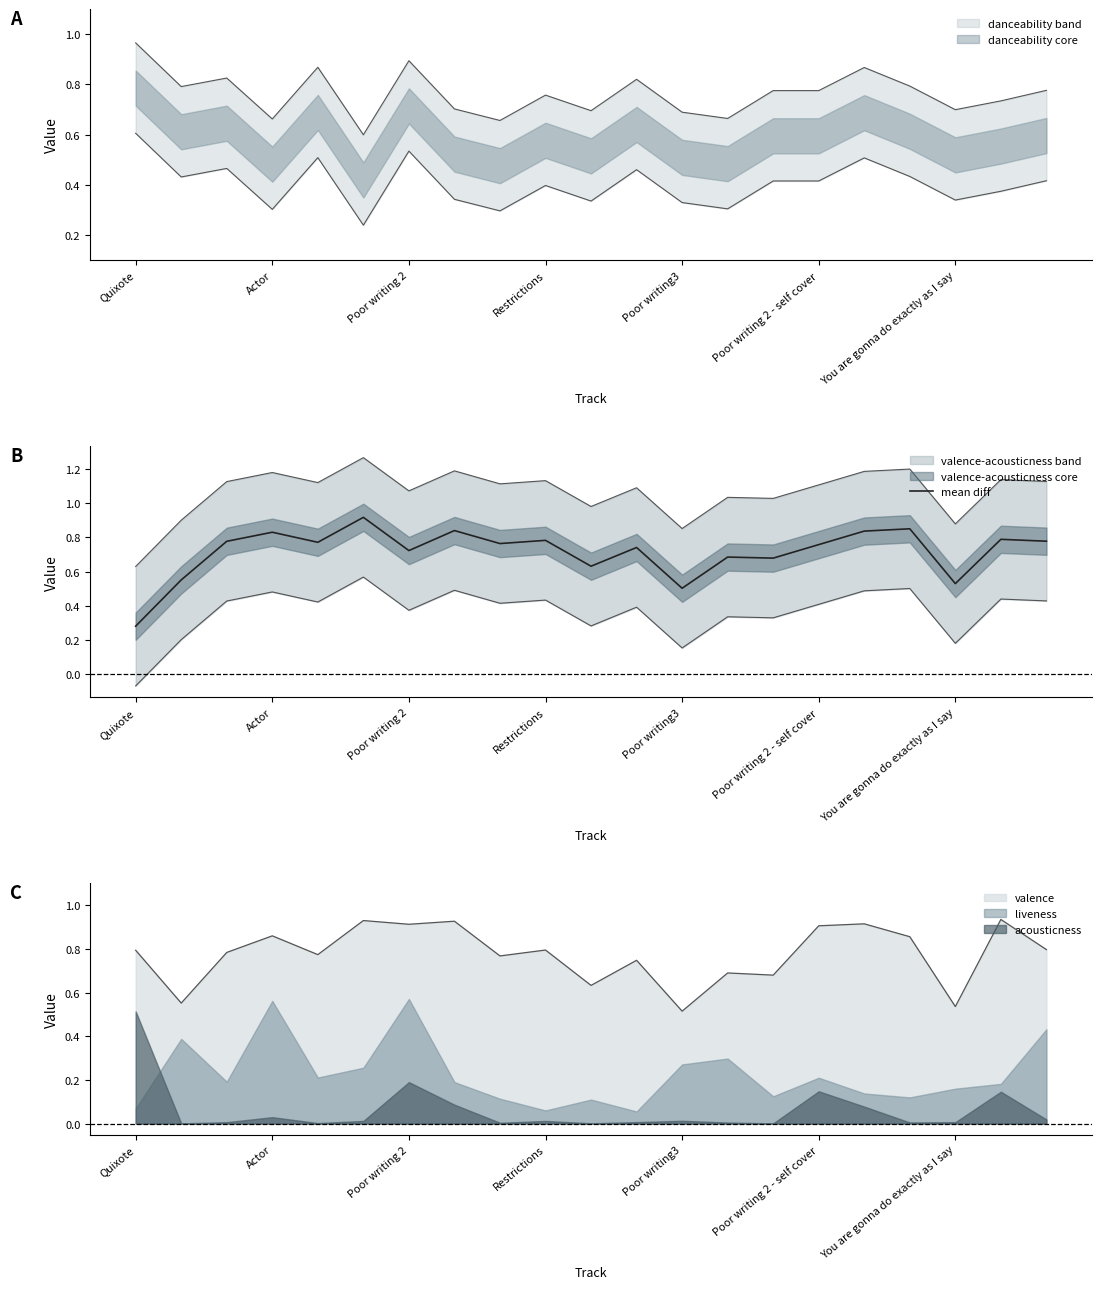

At which label is mean diff closest to 0?

Quixote